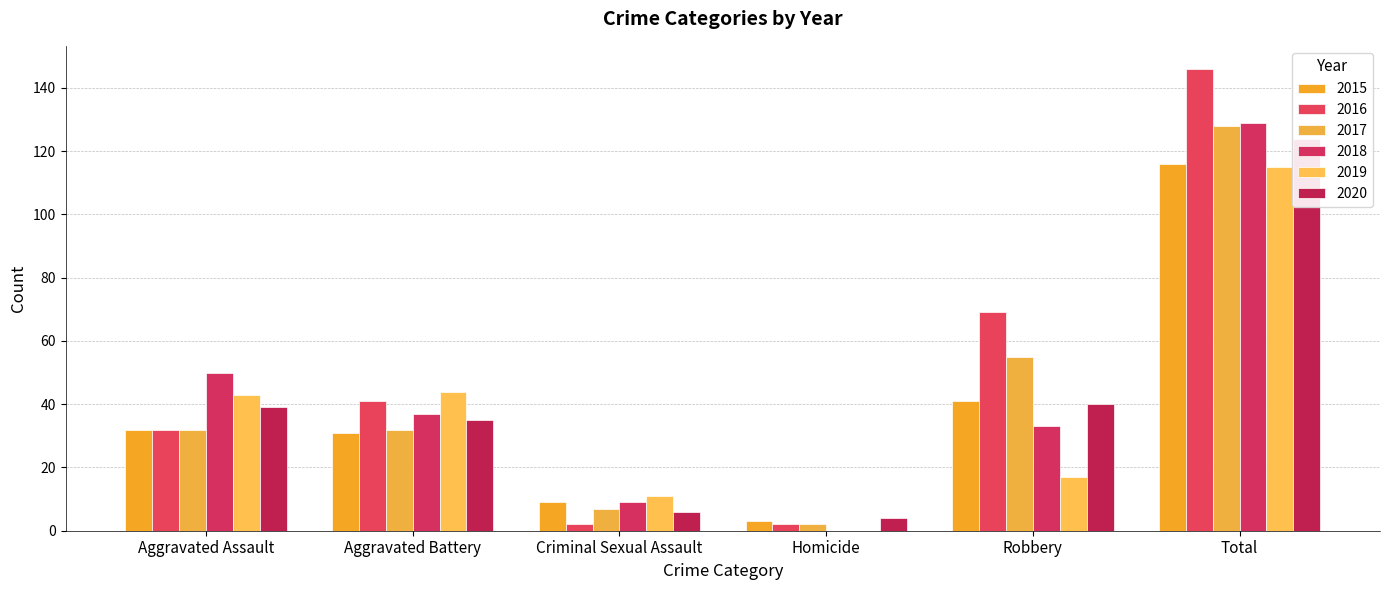

At which label is 2017 closest to 65?

Robbery